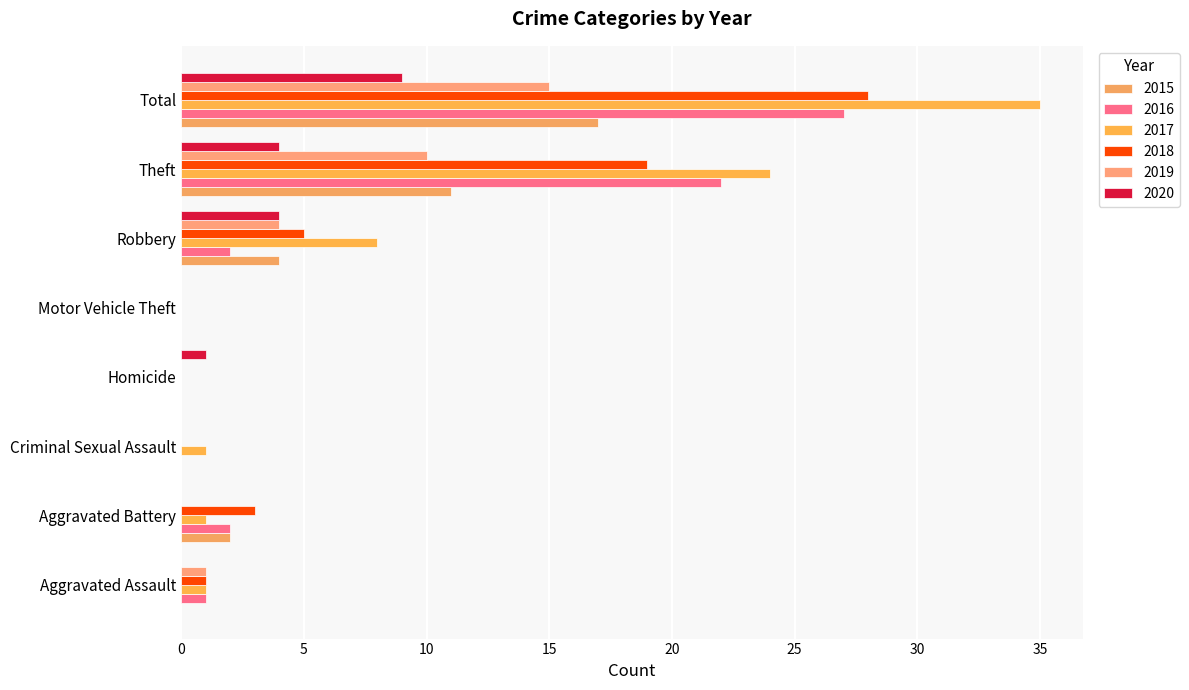

Which series has the largest total across all categories?

2017